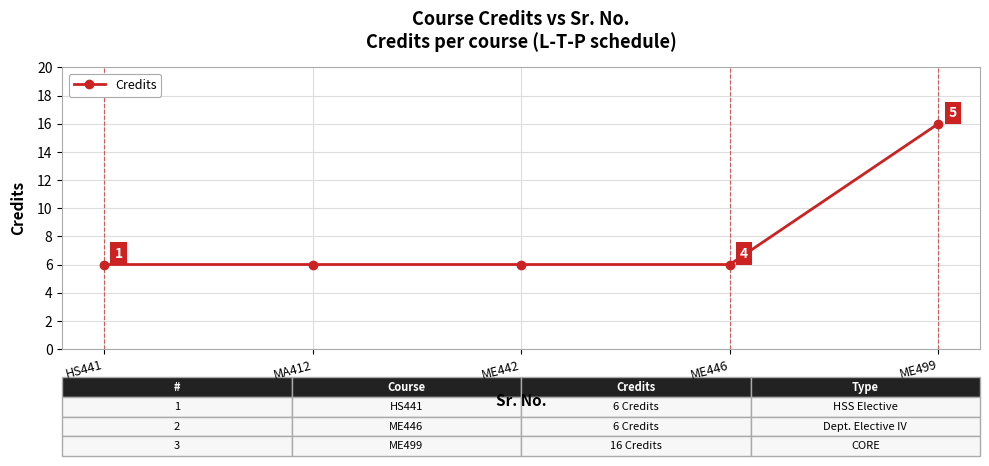

Reading right to left, list all the values displayed in this chart.

ME499=16	ME446=6	ME442=6	MA412=6	HS441=6